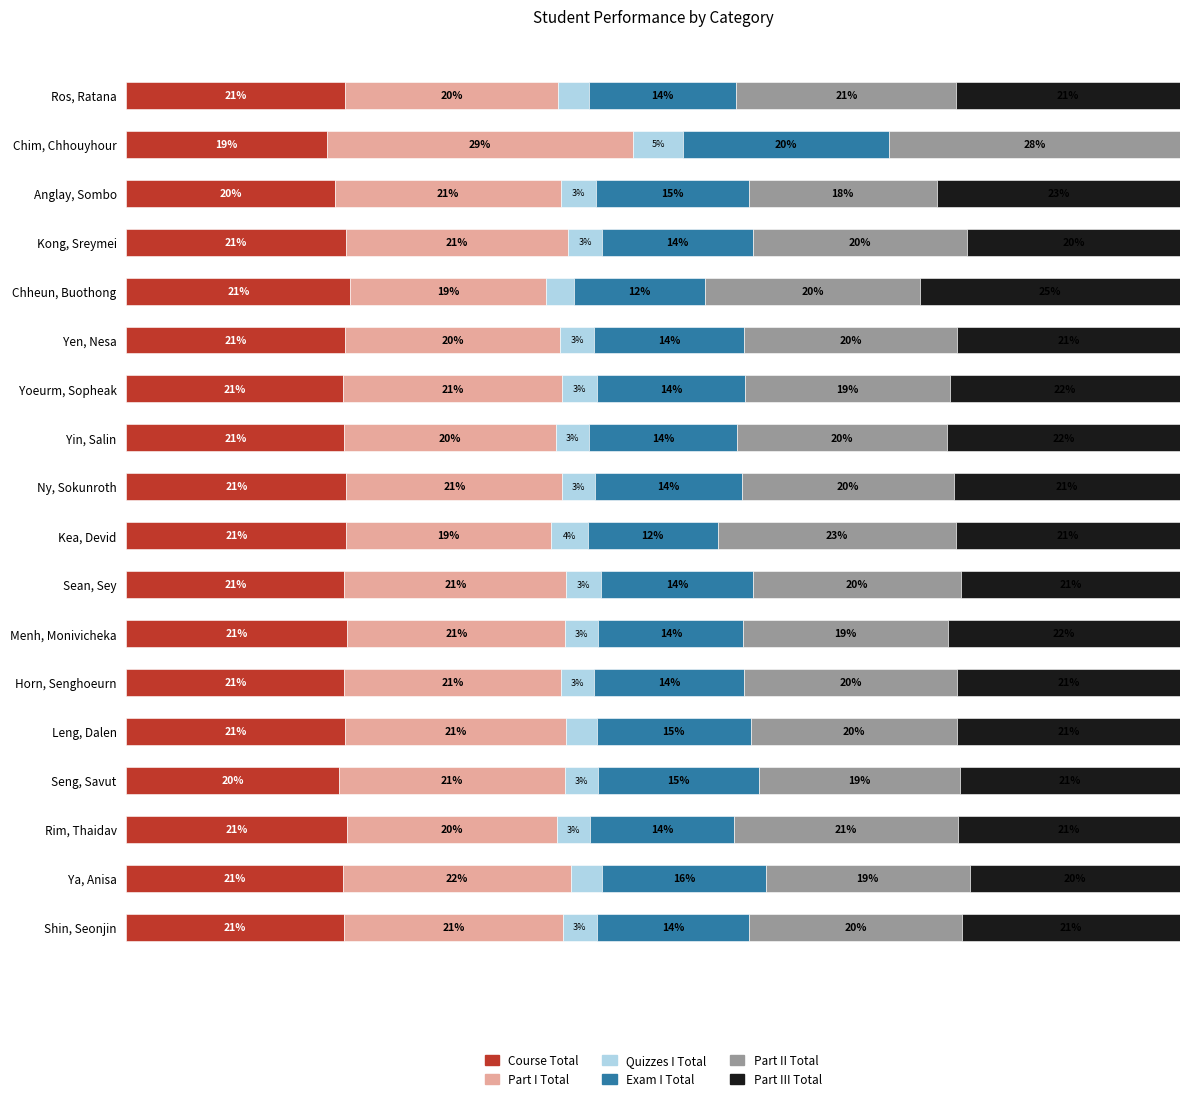

At how many categories does at least one series exceed 21?

17